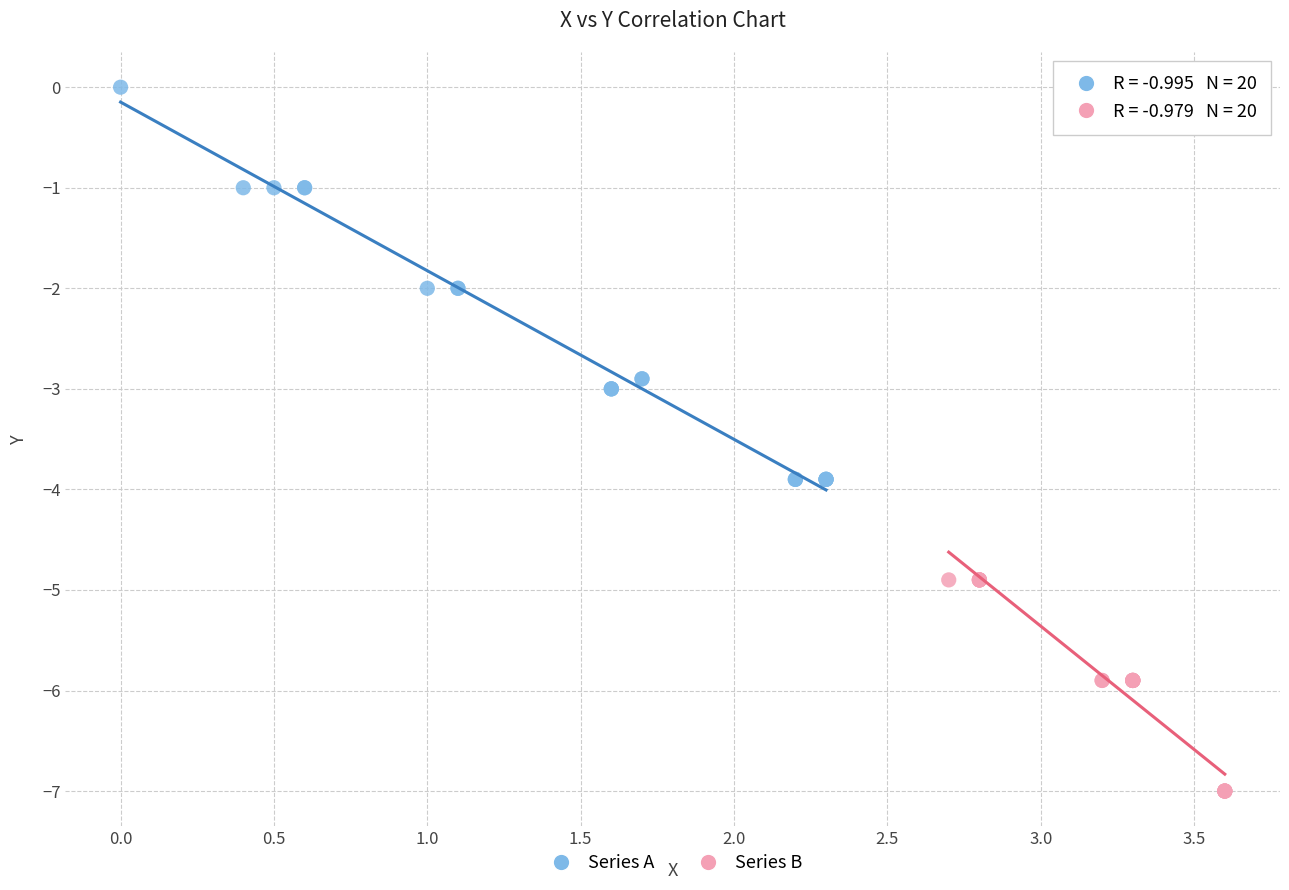

Which series has the widest spread of Y values?

Series A